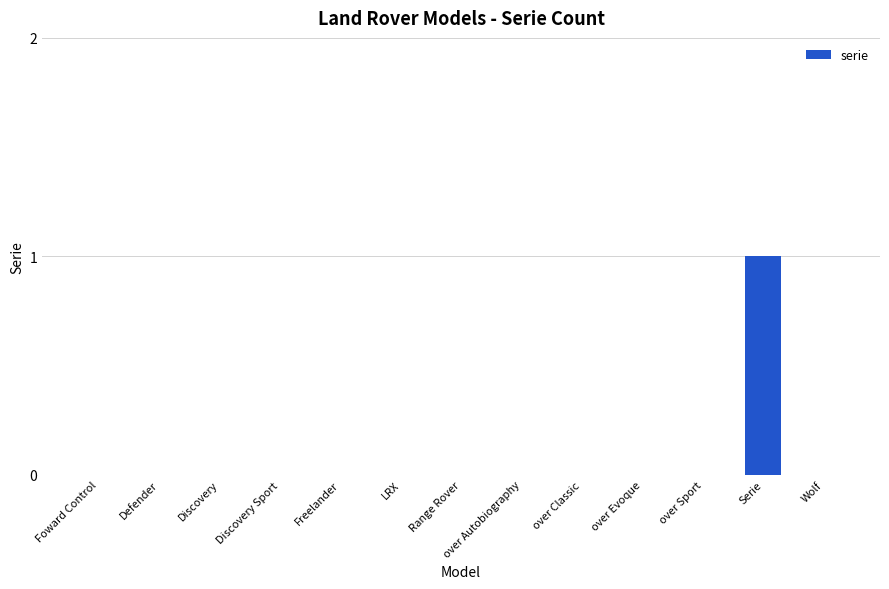

Between Freelander and Serie, which is larger?

Serie